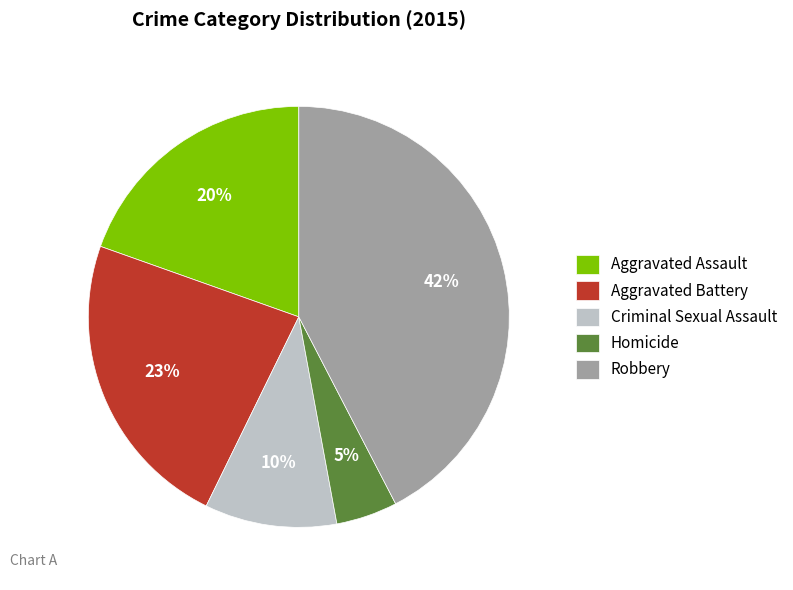

Rank the categories by value from lowest to highest.

Homicide, Criminal Sexual Assault, Aggravated Assault, Aggravated Battery, Robbery